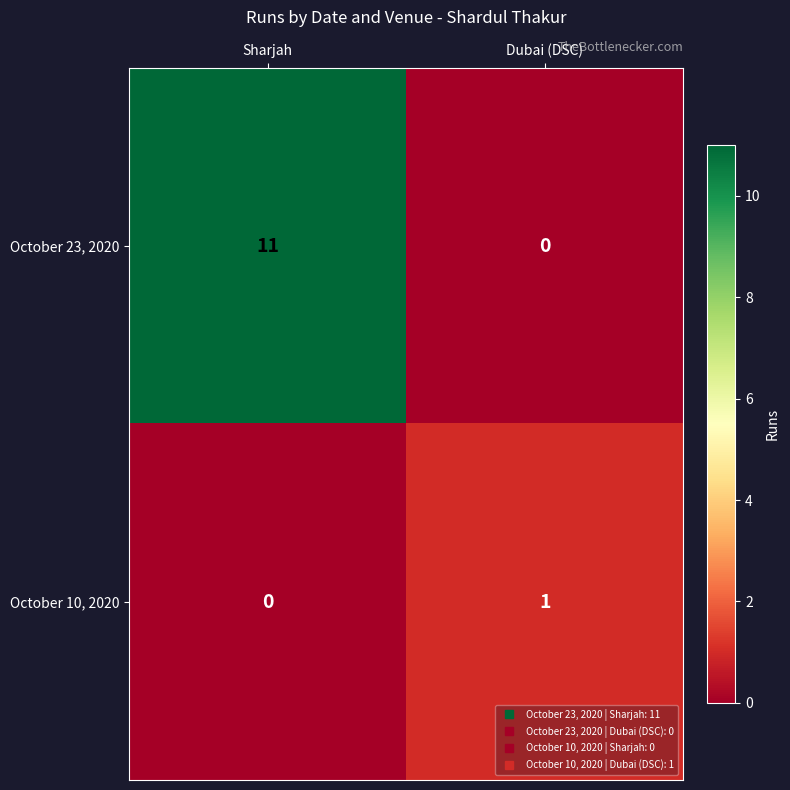

Is it true that October 23, 2020 equals 0 at Dubai (DSC)?

True